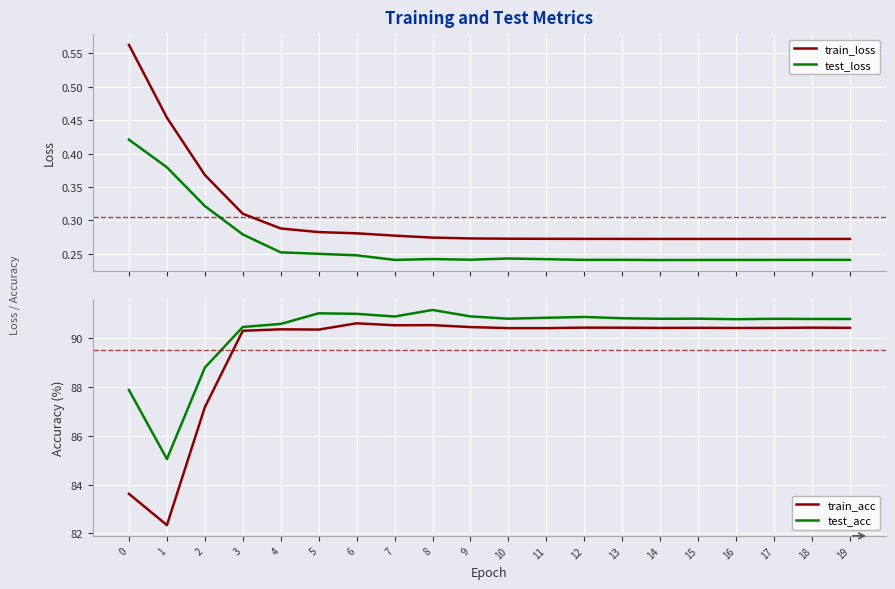

What is the value of the train_acc point at the 13th from the left?

90.4